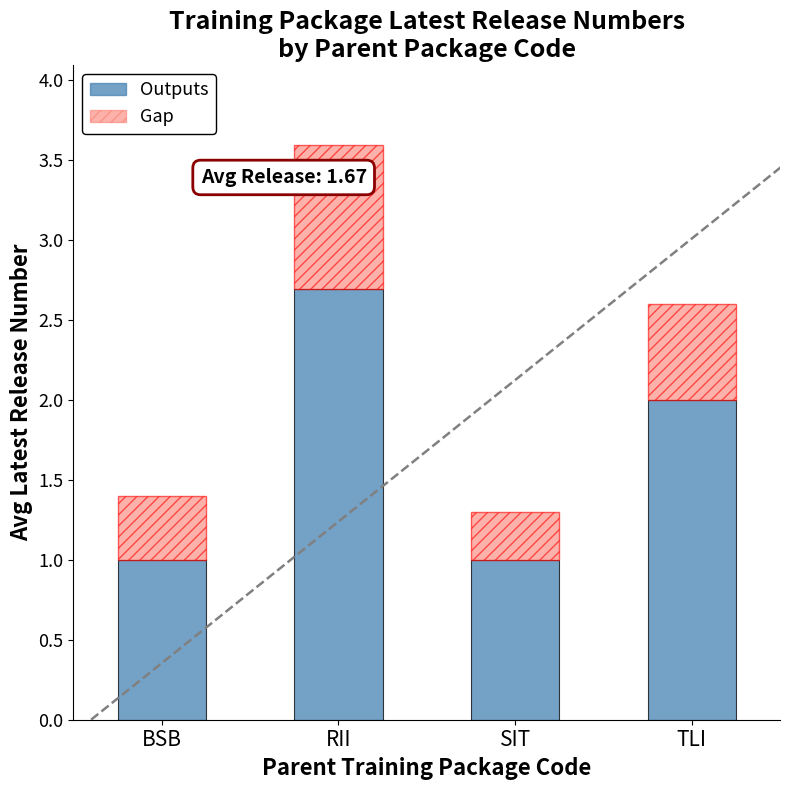

At which category is the sum across all series the highest?

RII